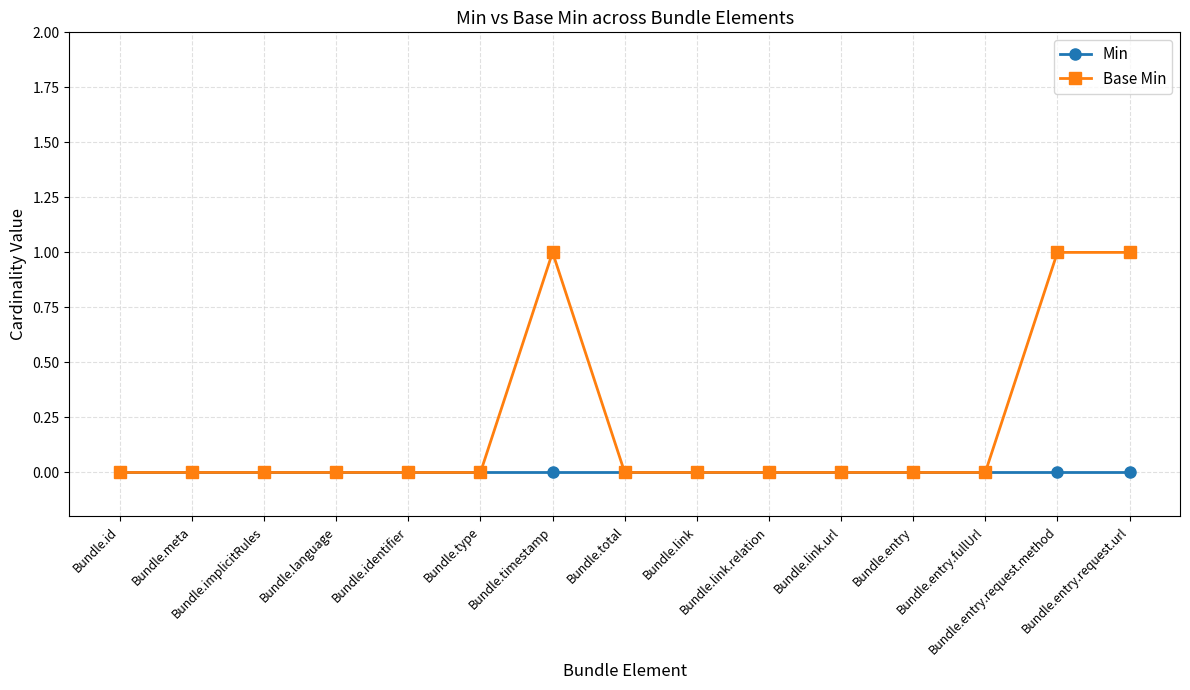

What position from the left is Bundle.entry.request.method?

14